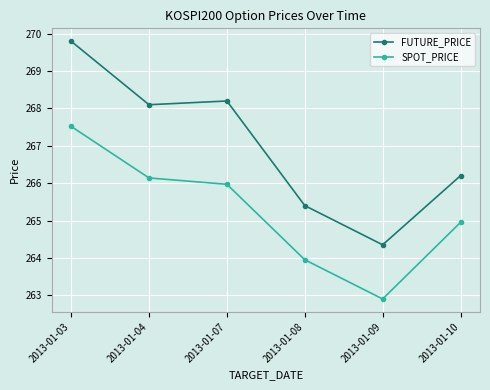

What is the difference between the highest and lowest values at 2013-01-04?

2.0